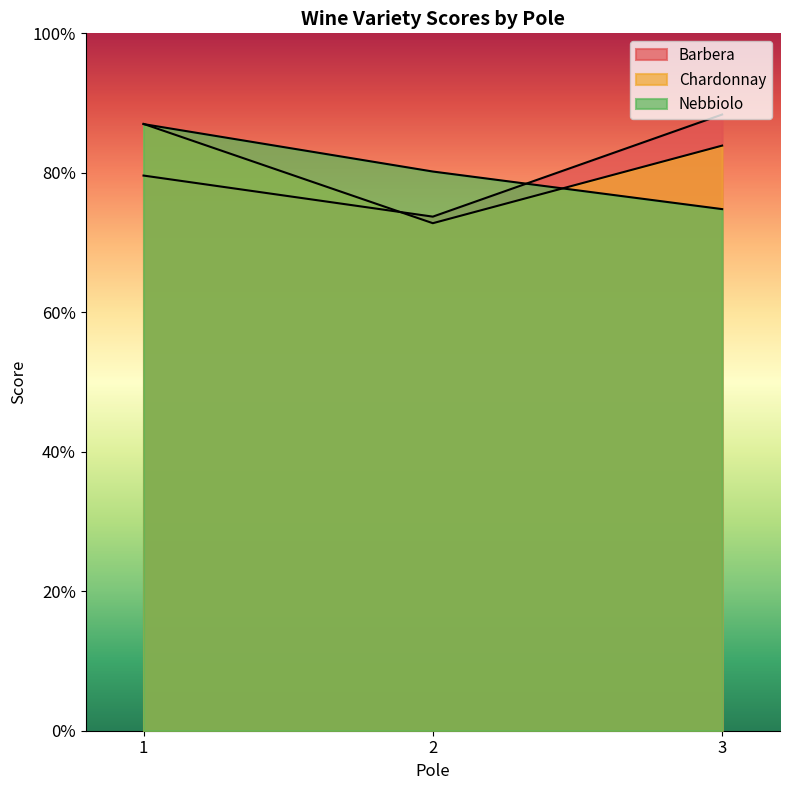

At how many categories does at least one series exceed 0?

3